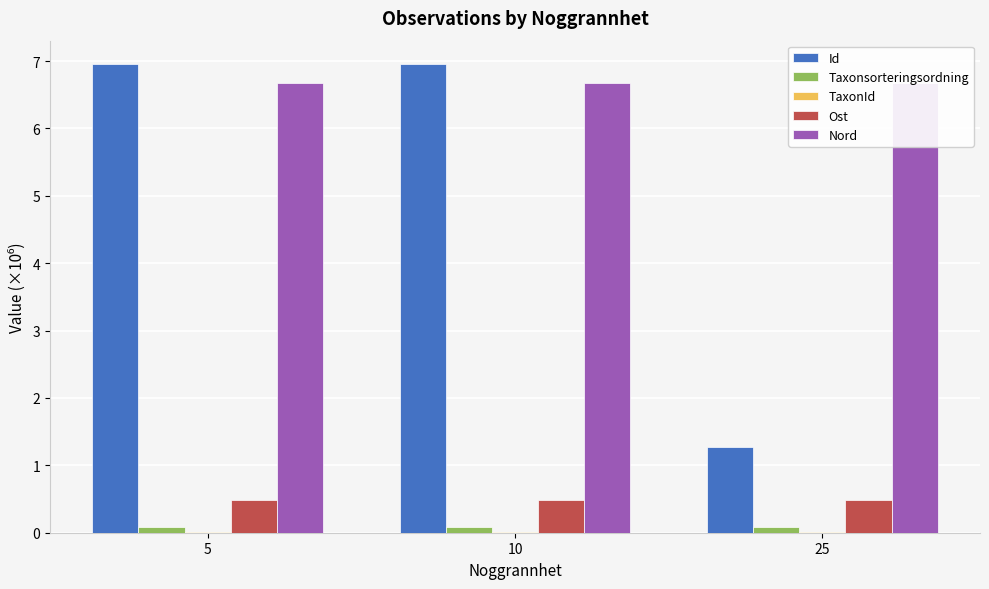

What is the sum of all Taxonsorteringsordning values?

0.3